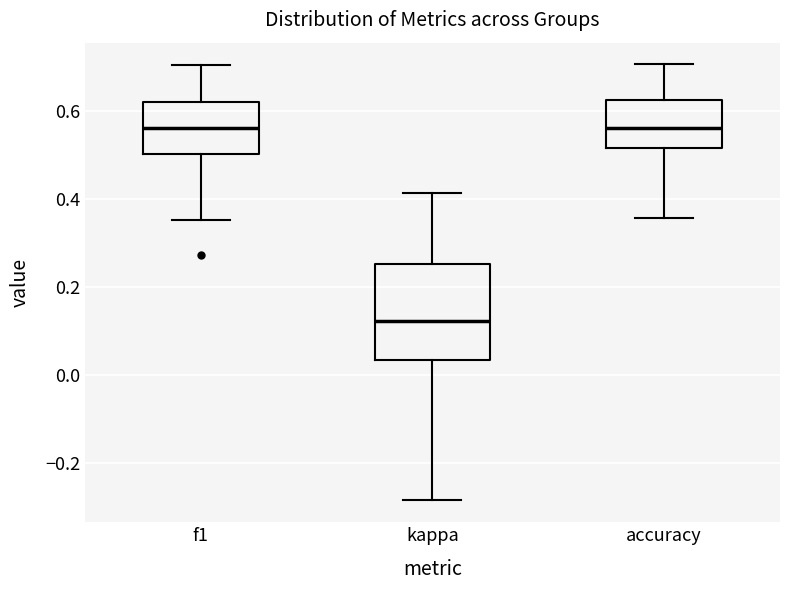

Where does the lower whisker of the box for accuracy end on the y-axis? The values are not printed on the chart, so give them approximately, as read against the axis.

0.36